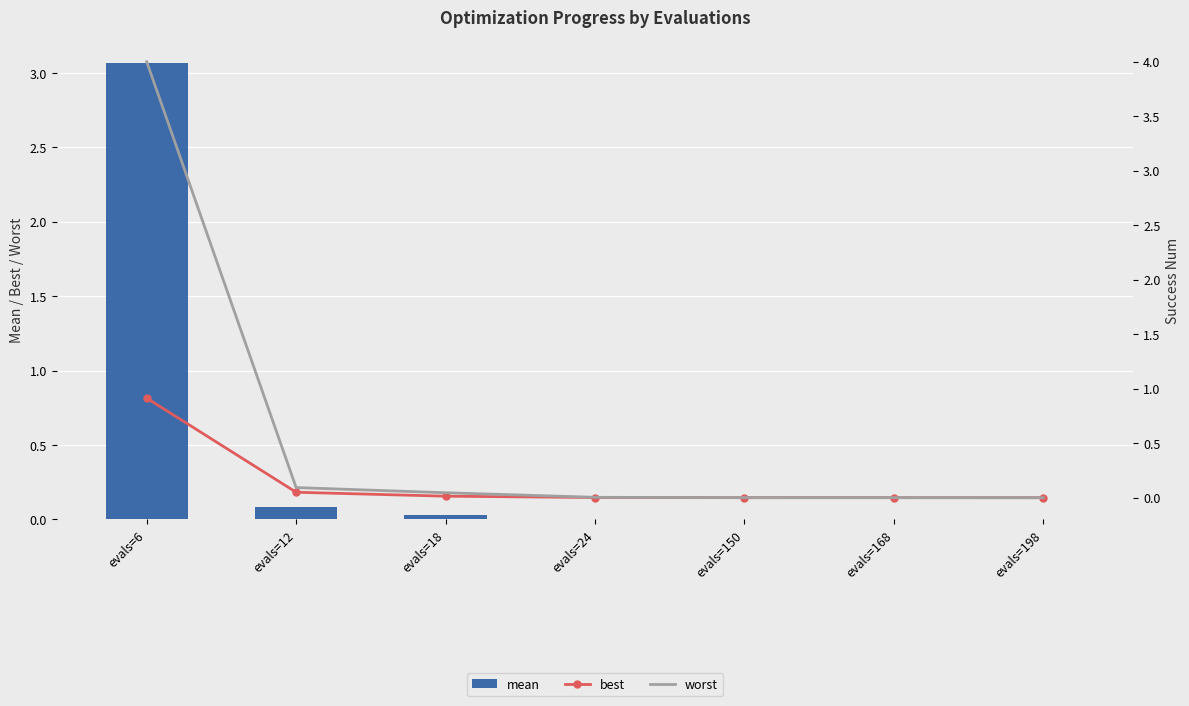

Which series has the largest total across all categories?

worst